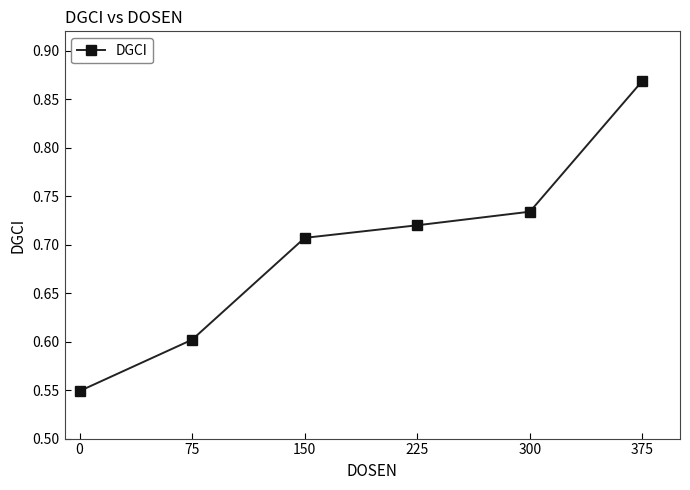

Rank the categories by value from highest to lowest.

375, 300, 225, 150, 75, 0